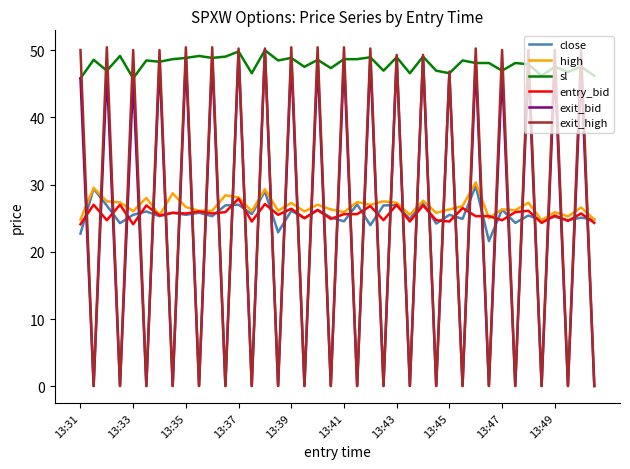

Which series has the largest total across all categories?

sl